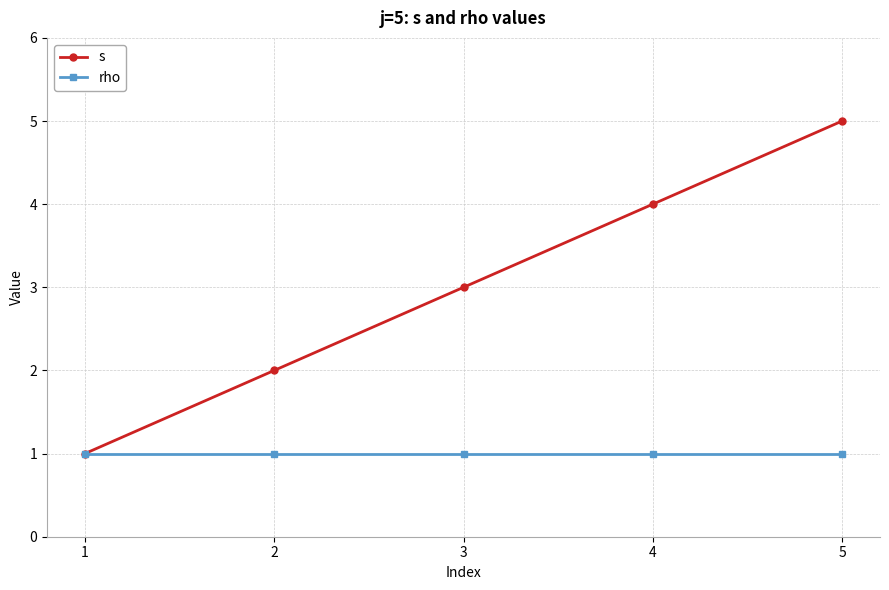

Between 2 and 4, which series saw the biggest shift?

s